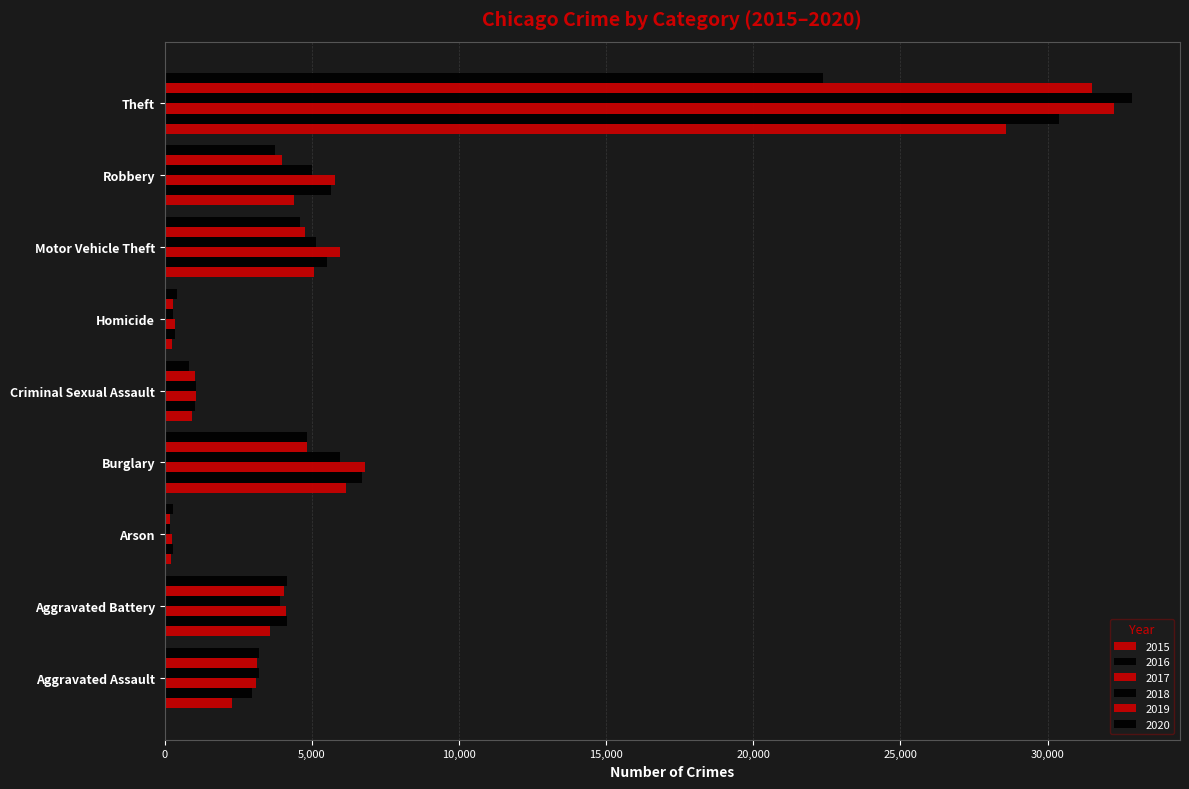

Count the number of data series in this chart.

6